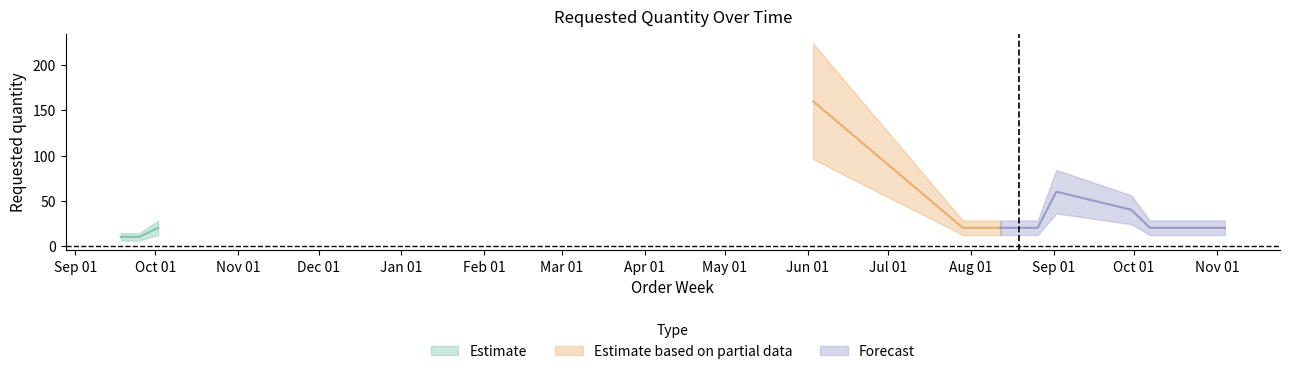

True or false: the data has more than 0 interior local peaks.

True